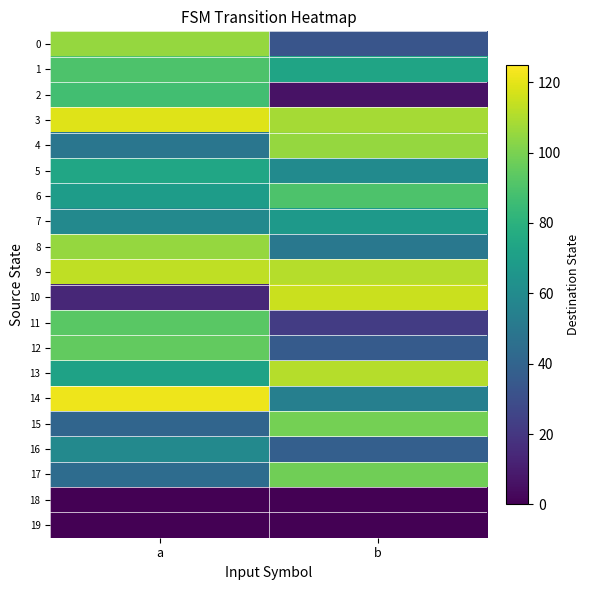

Reading right to left, list all the values displayed in this chart.

0: b=33	a=105
1: b=73	a=90
2: b=6	a=87
3: b=108	a=119
4: b=105	a=49
5: b=60	a=74
6: b=90	a=69
7: b=67	a=59
8: b=50	a=105
9: b=111	a=113
10: b=115	a=14
11: b=22	a=93
12: b=36	a=95
13: b=111	a=72
14: b=54	a=122
15: b=99	a=41
16: b=38	a=59
17: b=98	a=44
18: b=0	a=0
19: b=0	a=0